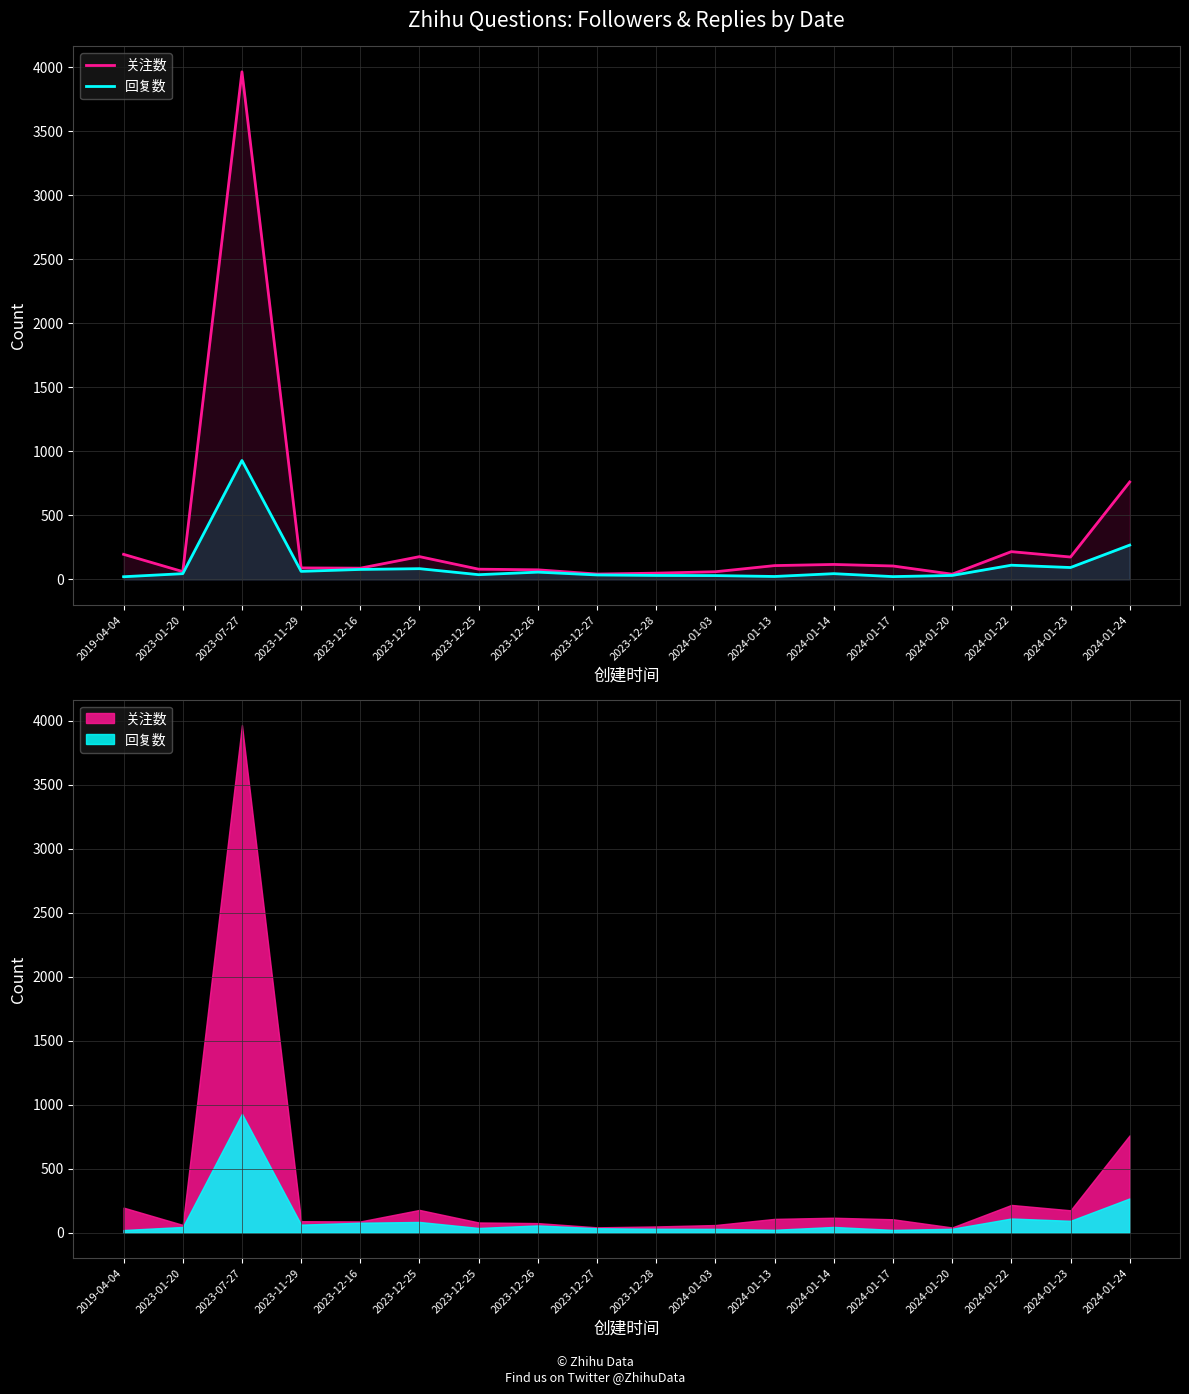

How many values in the 回复数 series exceed 45?

8